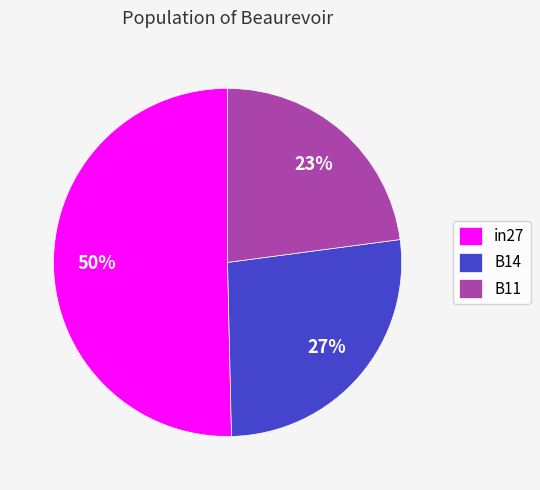

Between B14 and B11, which is larger?

B14